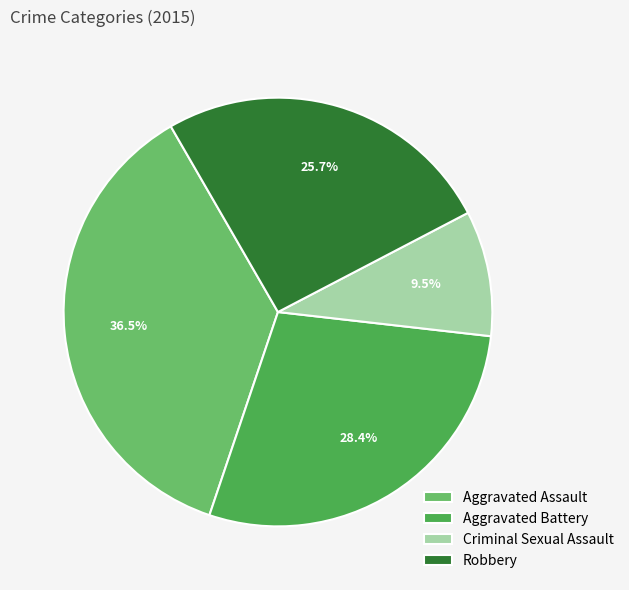

To the nearest percent, what portion does Robbery represent?

26%